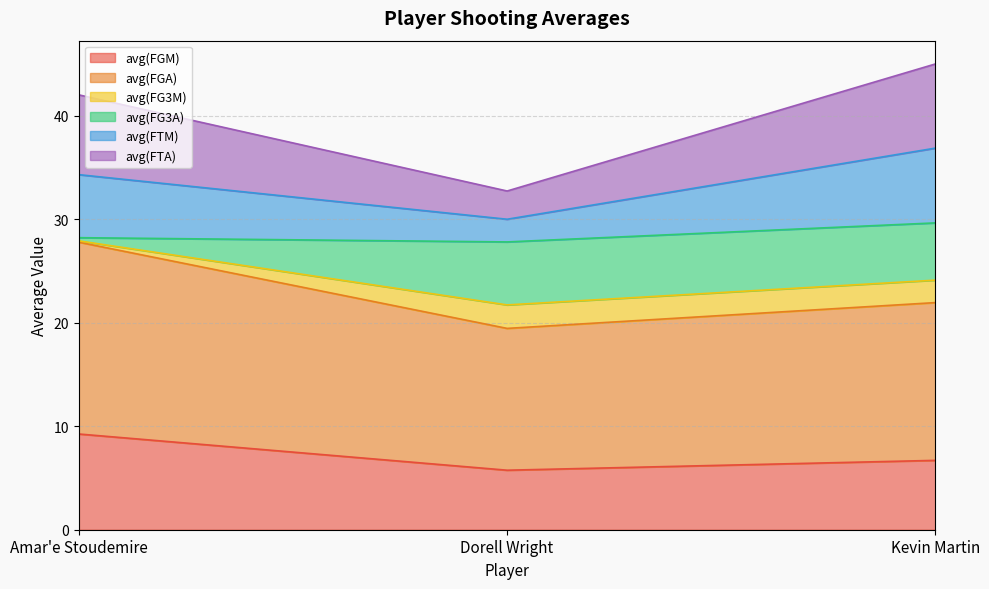

Reading left to right, list the values for the avg(FGM) series.

9.3	5.8	6.7